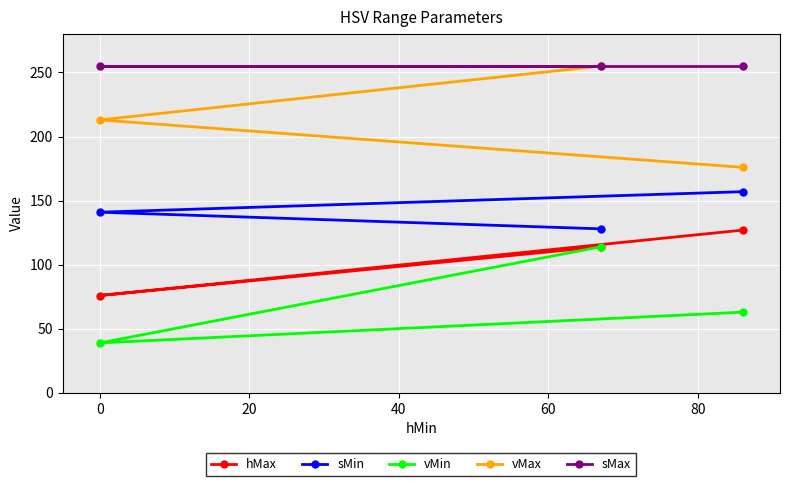

What is the lowest value of the vMax series?

176